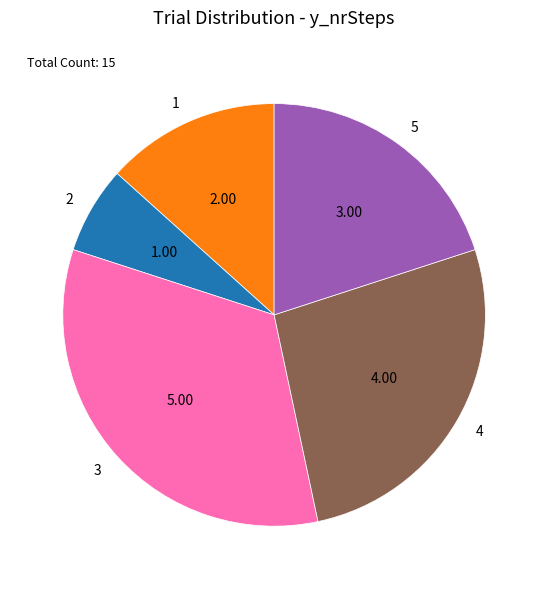

Do 4 and 1 together represent more than half of the pie?

No